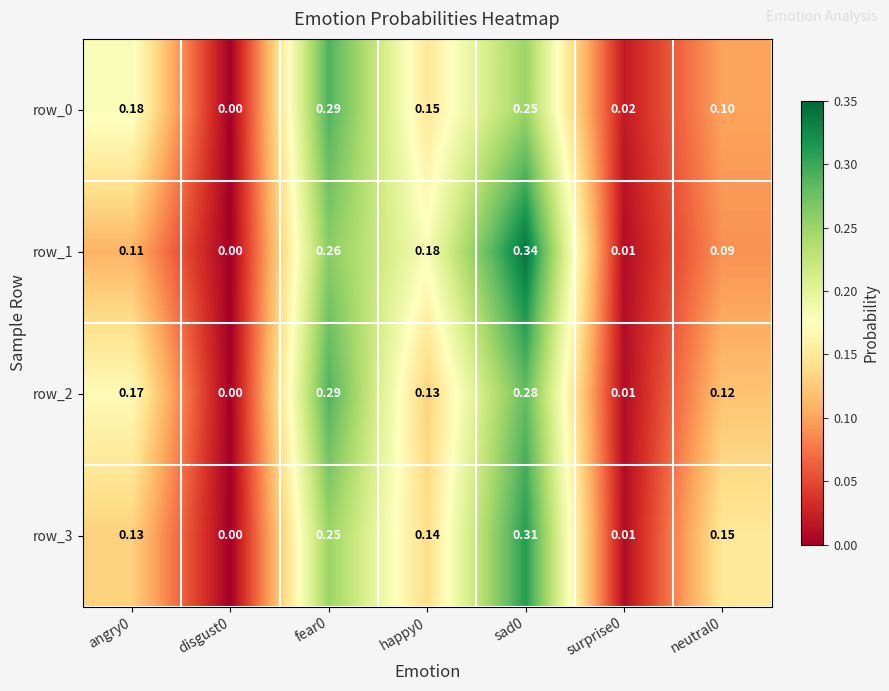

Is the value of row_2 at angry0 greater than the value of row_3 at disgust0?

Yes